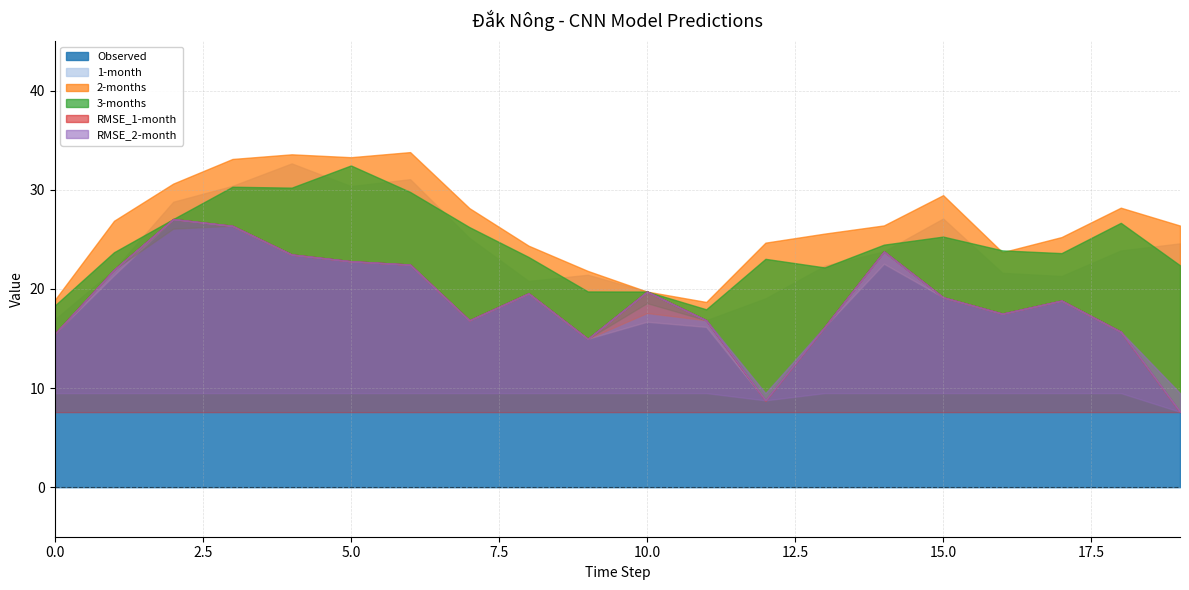

Reading right to left, list all the values displayed in this chart.

Observed: 19=7.6	18=15.7	17=18.8	16=17.5	15=19.2	14=23.8	13=16.2	12=8.8	11=16.8	10=19.7	9=15.0	8=19.6	7=16.8	6=22.5	5=22.8	4=23.5	3=26.4	2=27.1	1=21.9	0=15.5
1-month: 19=24.6	18=23.9	17=21.3	16=21.6	15=27.1	14=22.5	13=22.3	12=19.0	11=16.2	10=16.7	9=21.4	8=20.8	7=25.2	6=31.1	5=30.4	4=32.7	3=30.4	2=28.8	1=21.4	0=16.9
2-months: 19=26.4	18=28.2	17=25.2	16=23.7	15=29.5	14=26.4	13=25.6	12=24.7	11=18.7	10=17.6	9=21.8	8=24.4	7=28.2	6=33.8	5=33.3	4=33.6	3=33.1	2=30.6	1=26.9	0=18.9
3-months: 19=22.4	18=26.7	17=23.6	16=23.9	15=25.3	14=24.5	13=22.2	12=23.0	11=17.9	10=18.6	9=19.7	8=23.2	7=26.2	6=29.8	5=32.5	4=30.2	3=30.3	2=26.1	1=23.7	0=18.3
RMSE_1-month: 19=7.6	18=7.6	17=7.6	16=7.6	15=7.6	14=7.6	13=7.6	12=7.6	11=7.6	10=7.6	9=7.6	8=7.6	7=7.6	6=7.6	5=7.6	4=7.6	3=7.6	2=7.6	1=7.6	0=7.6
RMSE_2-month: 19=9.5	18=9.5	17=9.5	16=9.5	15=9.5	14=9.5	13=9.5	12=9.5	11=9.5	10=9.5	9=9.5	8=9.5	7=9.5	6=9.5	5=9.5	4=9.5	3=9.5	2=9.5	1=9.5	0=9.5